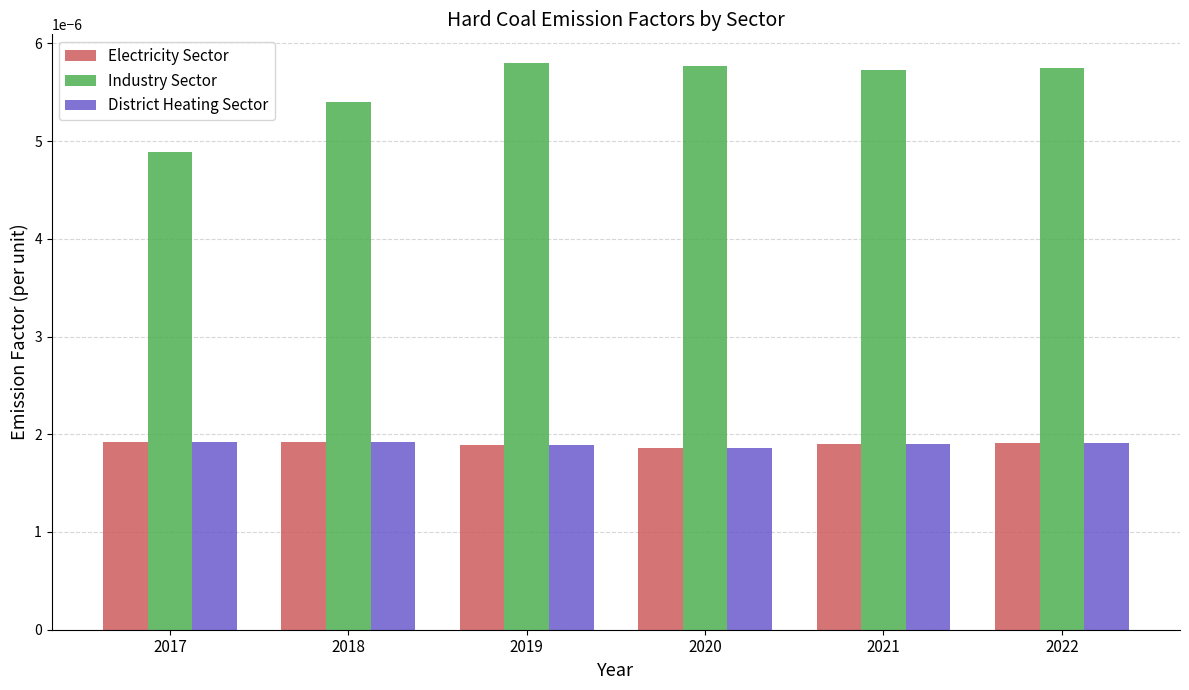

How many bars are there in each group?

3